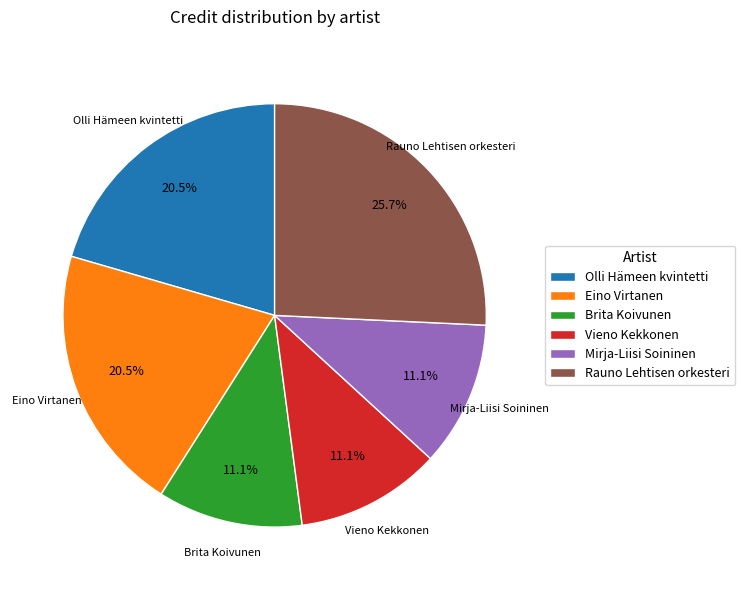

To the nearest percent, what is the combined percentage of Brita Koivunen and Mirja-Liisi Soininen?

22%